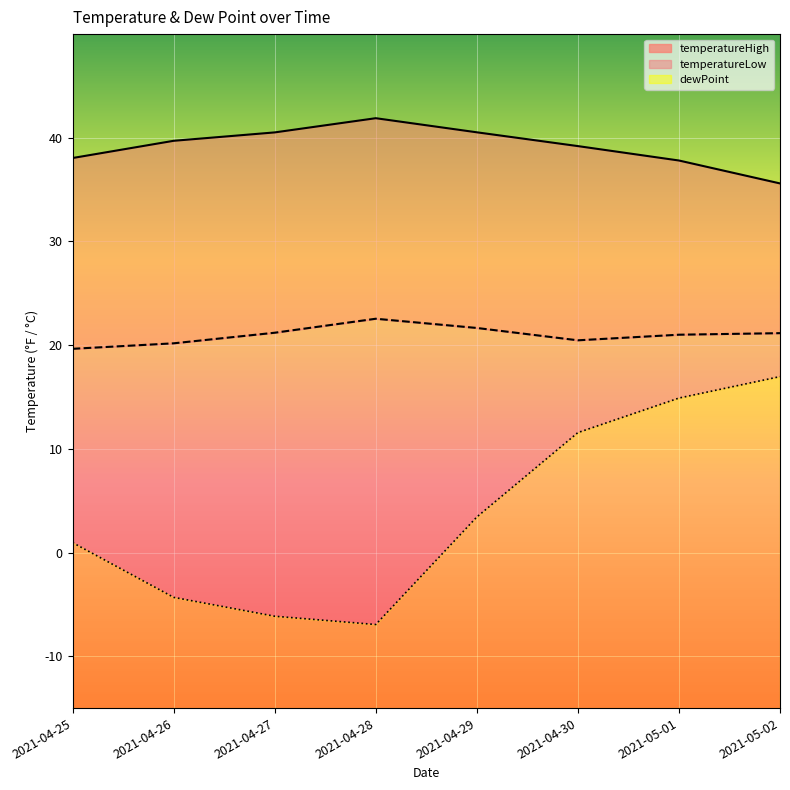

Which has a higher value, 2021-05-02 or 2021-04-29?

2021-04-29